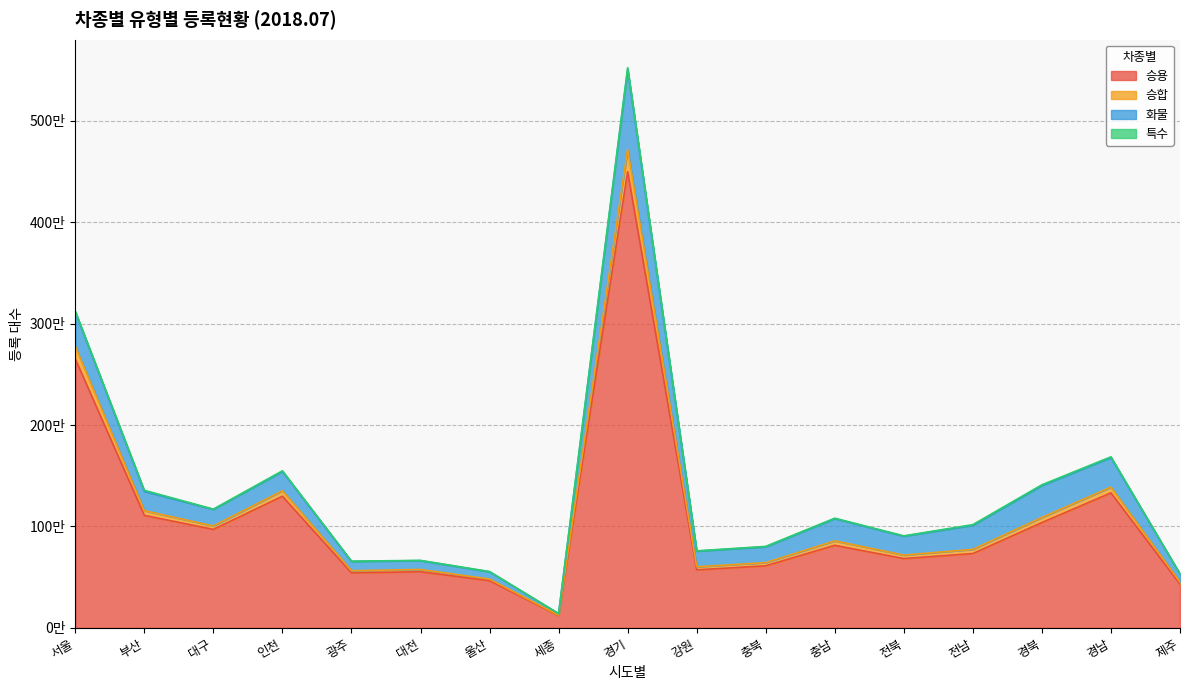

What position from the right is 대전?

12